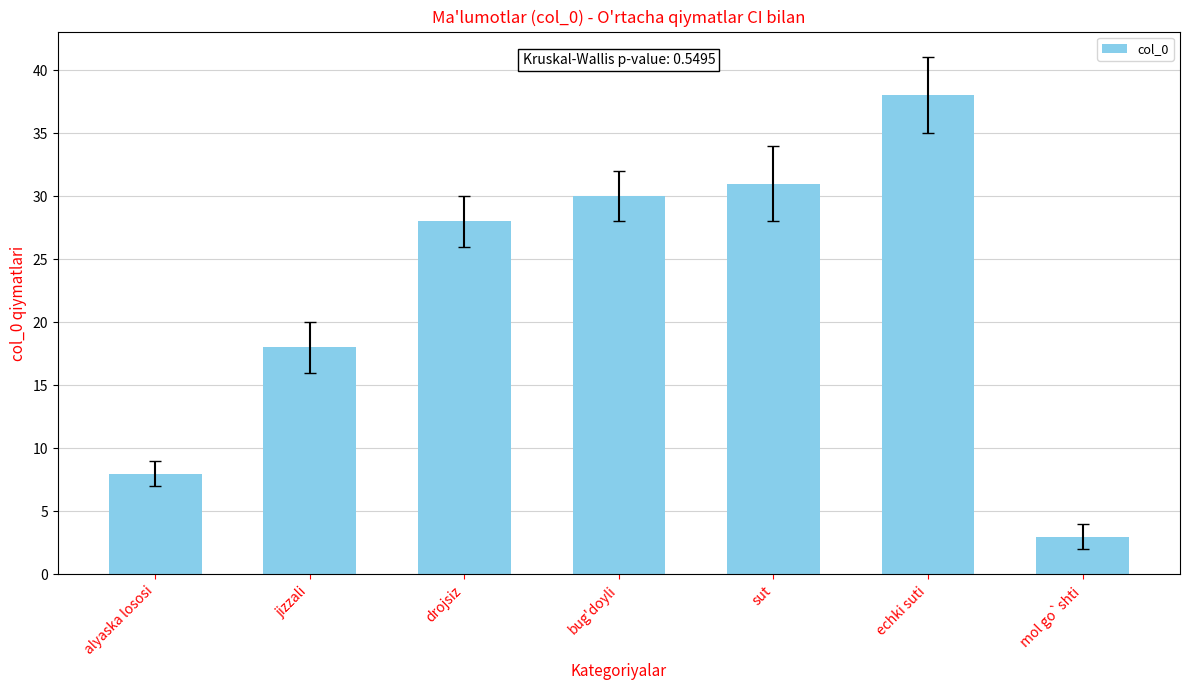

The chart shows a value of 52 at sut. True or false?

False